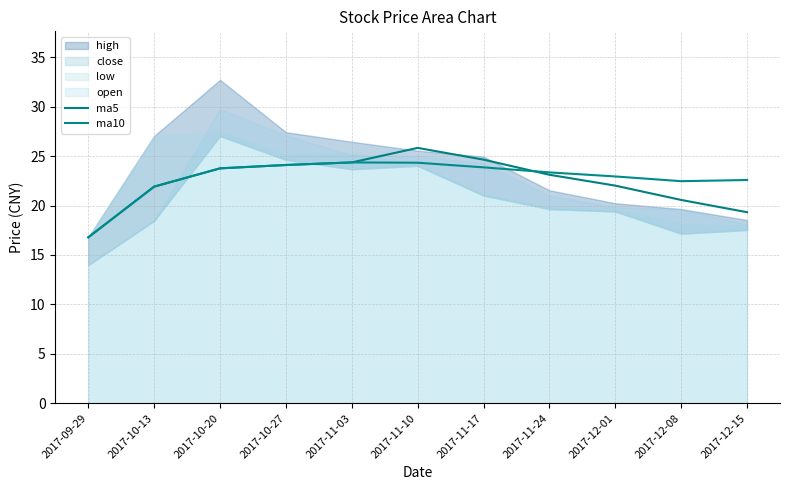

How many data points in ma5 are less than 23?

5